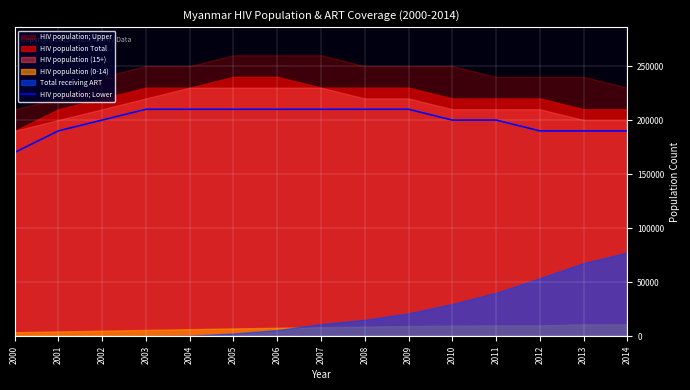

What is the average value?

200000